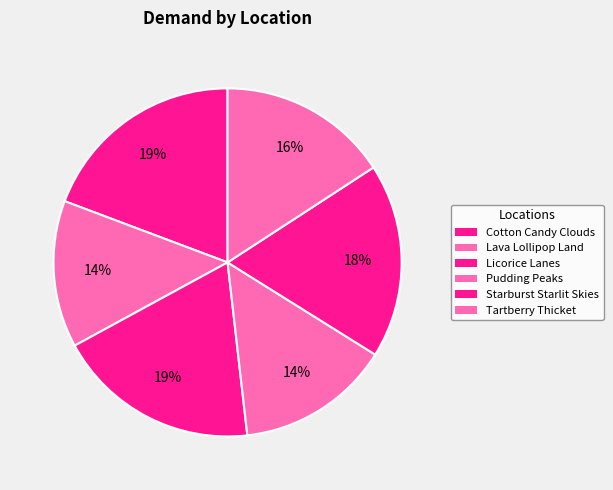

What is the change in value from Lava Lollipop Land to Licorice Lanes?

+510